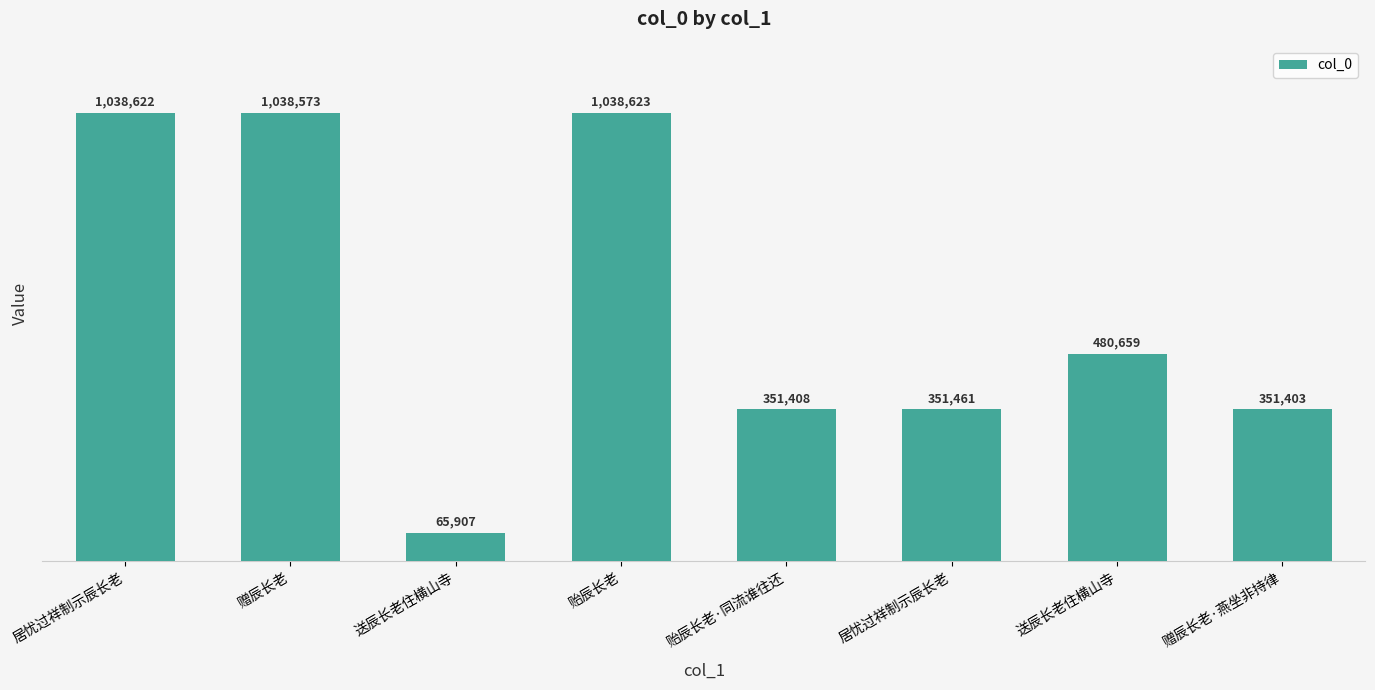

How many data points are less than 480659?

4